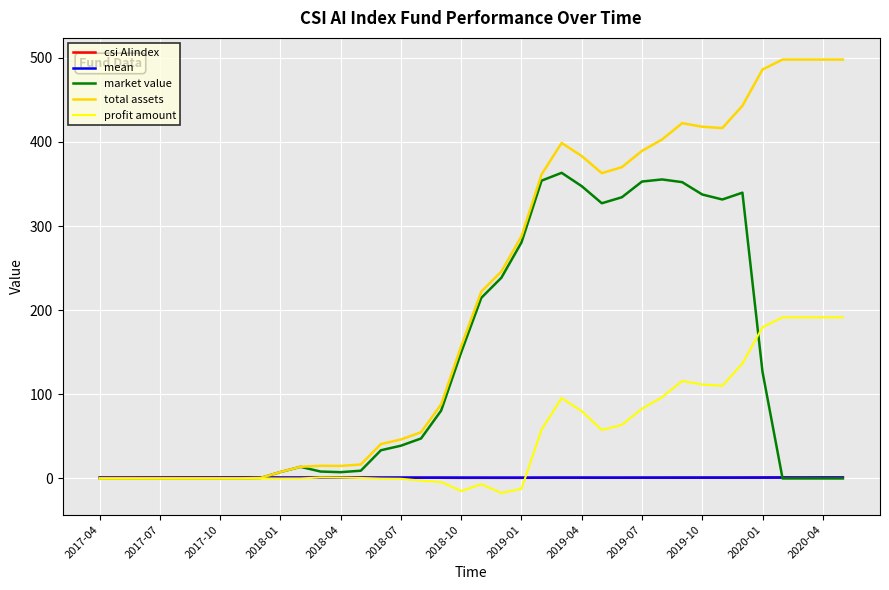

Which series has the largest range (max minus min)?

total assets